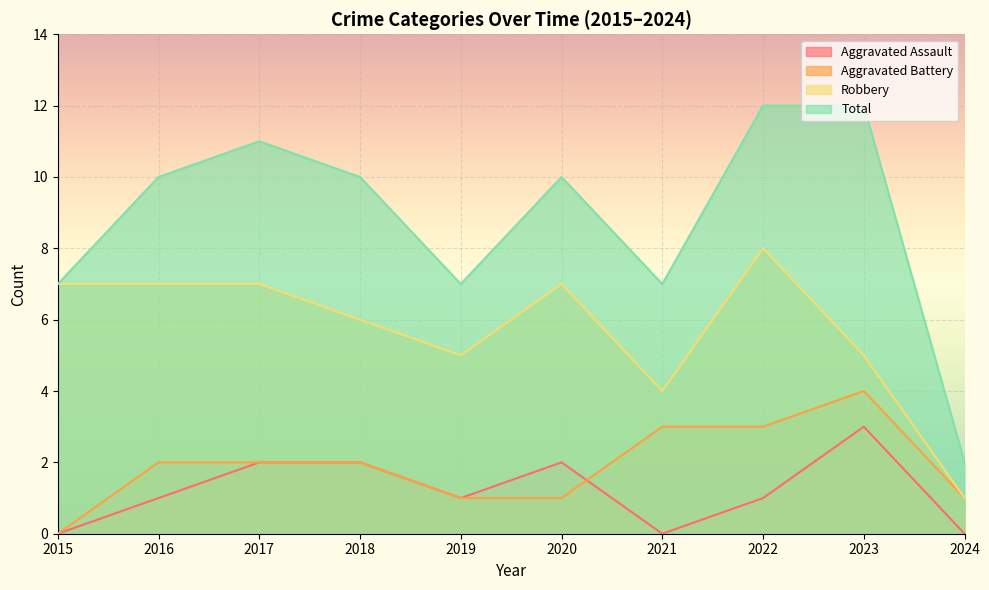

What is the difference between the maximum and minimum values in the Aggravated Battery series?

4